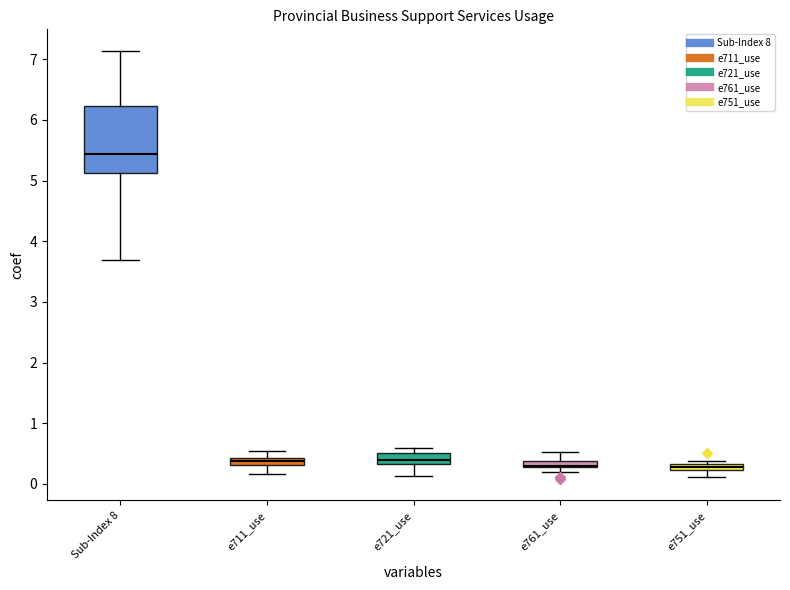

True or false: e711_use has more than 0 interior local peaks.

True